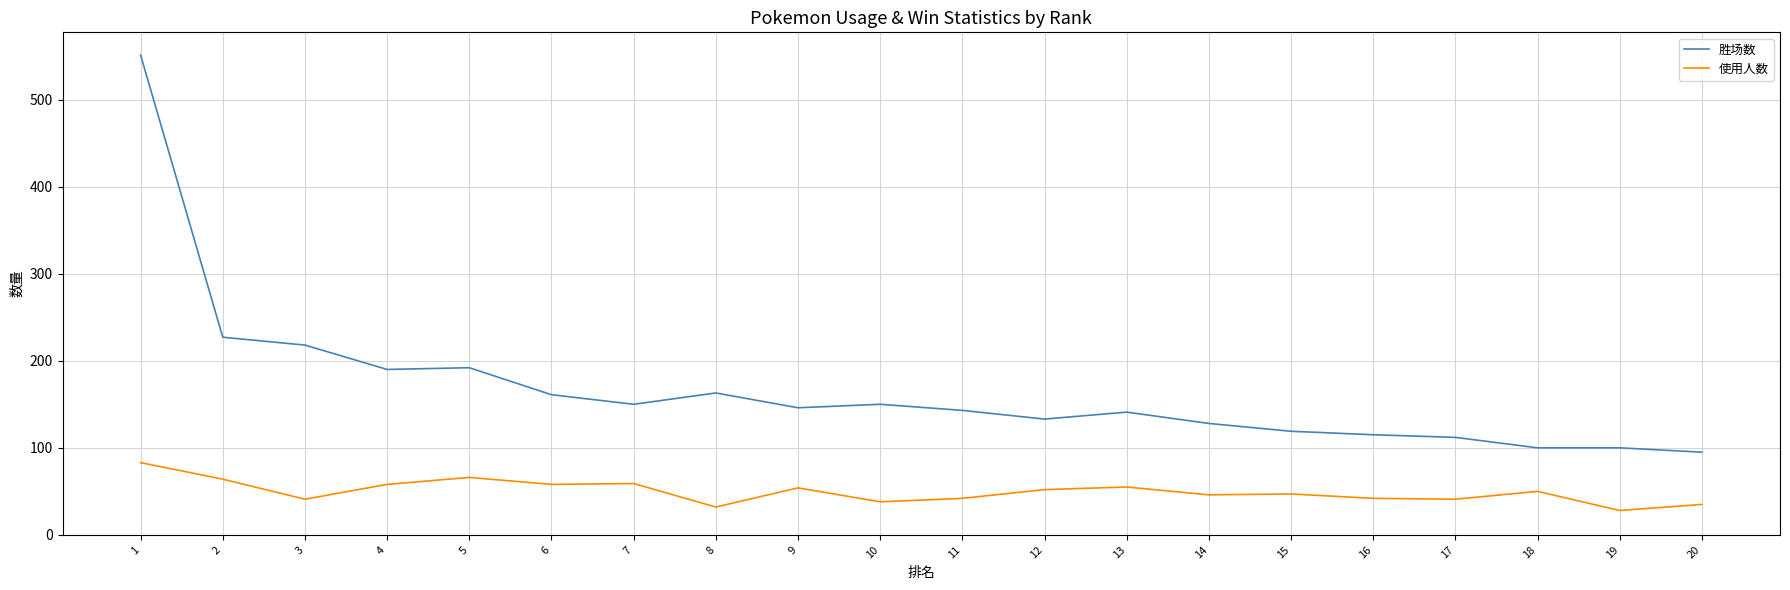

Is it true that 胜场数 equals 133 at 12?

True